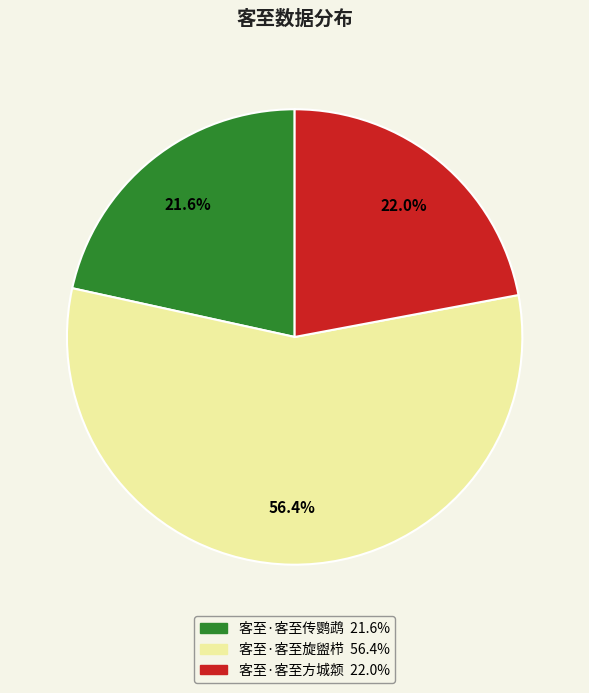

Approximately how many times larger is the value at 客至·客至旋盥栉 compared to 客至·客至方城颒?

2.6